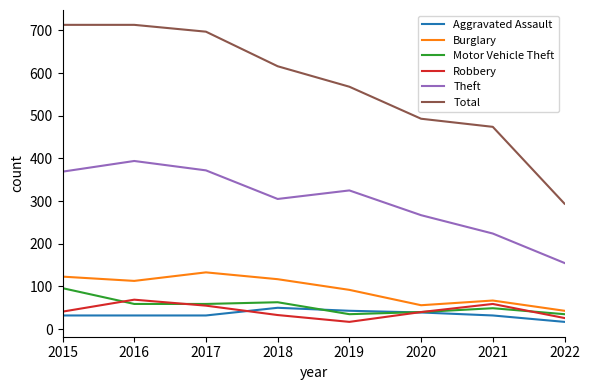

What is the spread (max minus min) of values at 2022?

277